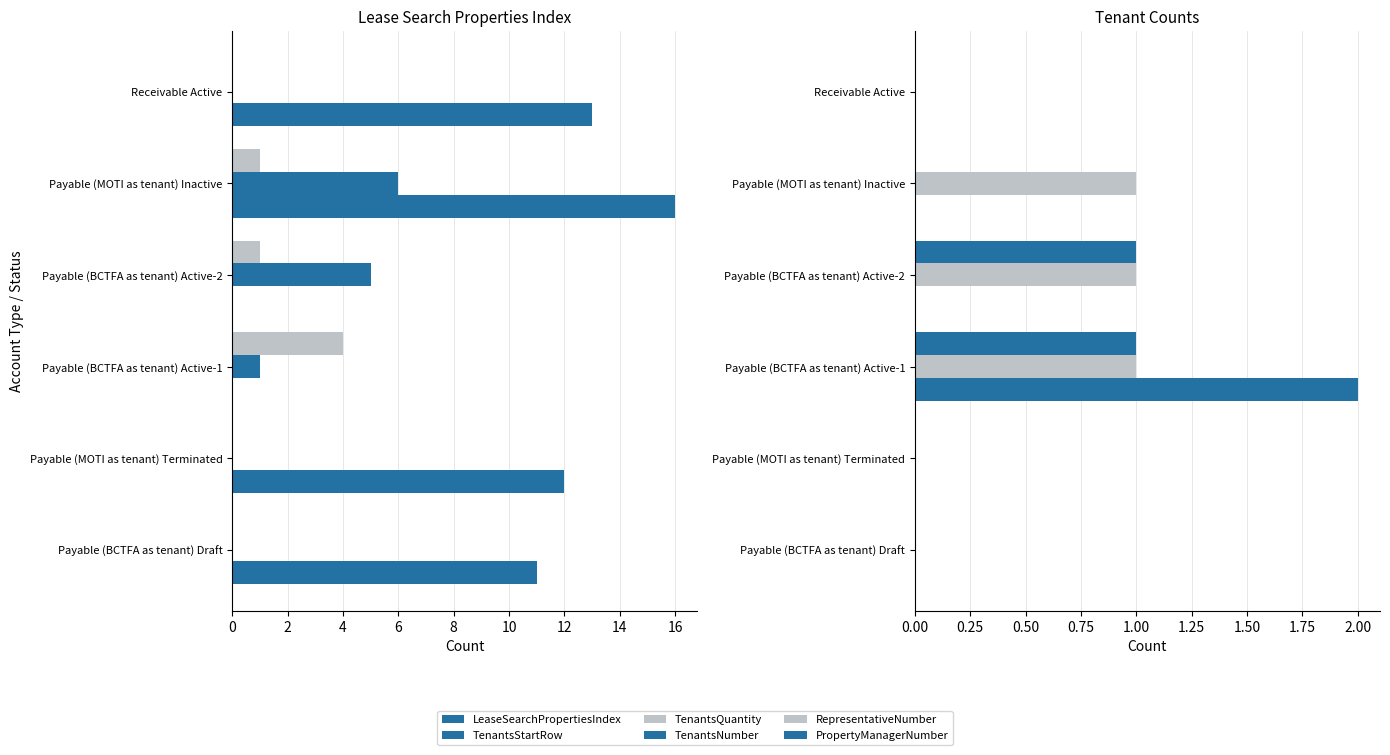

What is the sum of all TenantsStartRow values?

12